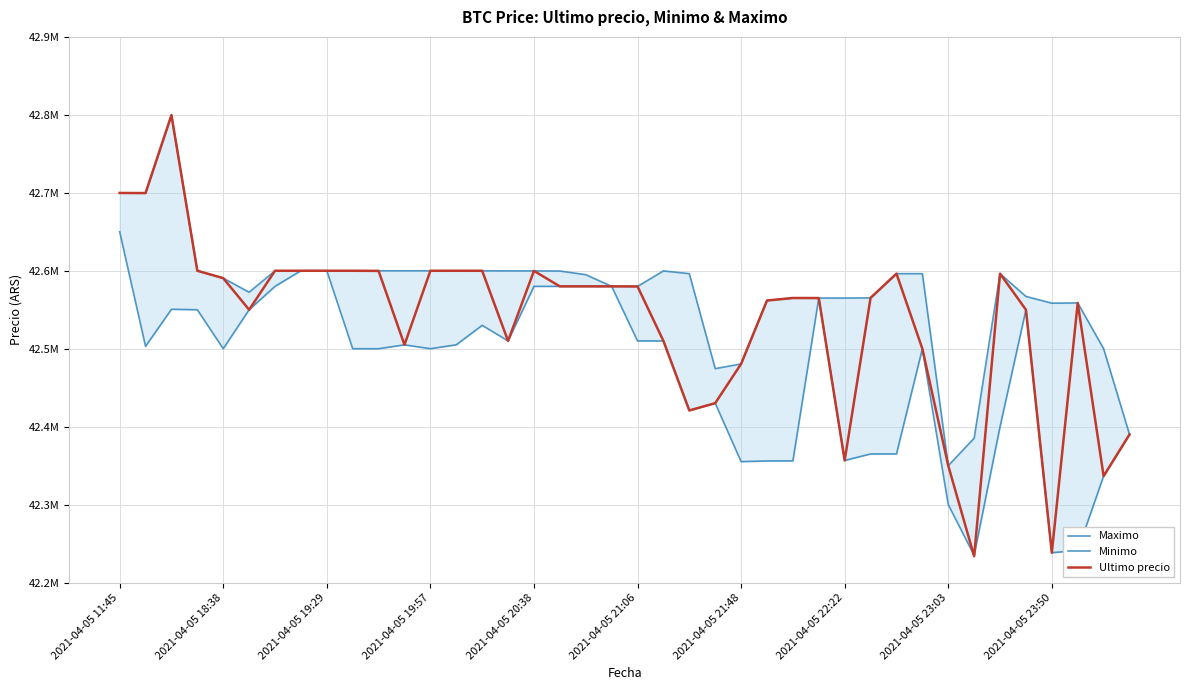

What is the spread (max minus min) of values at 2021-04-05 22:22?

208315.0